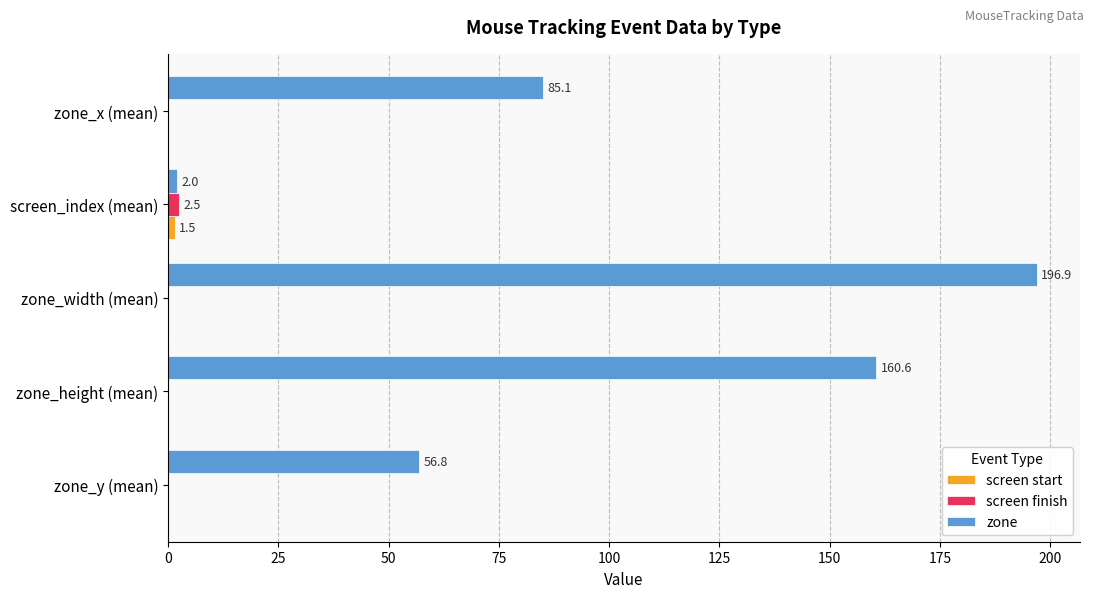

Where is zone nearest to the value 99?

zone_x (mean)